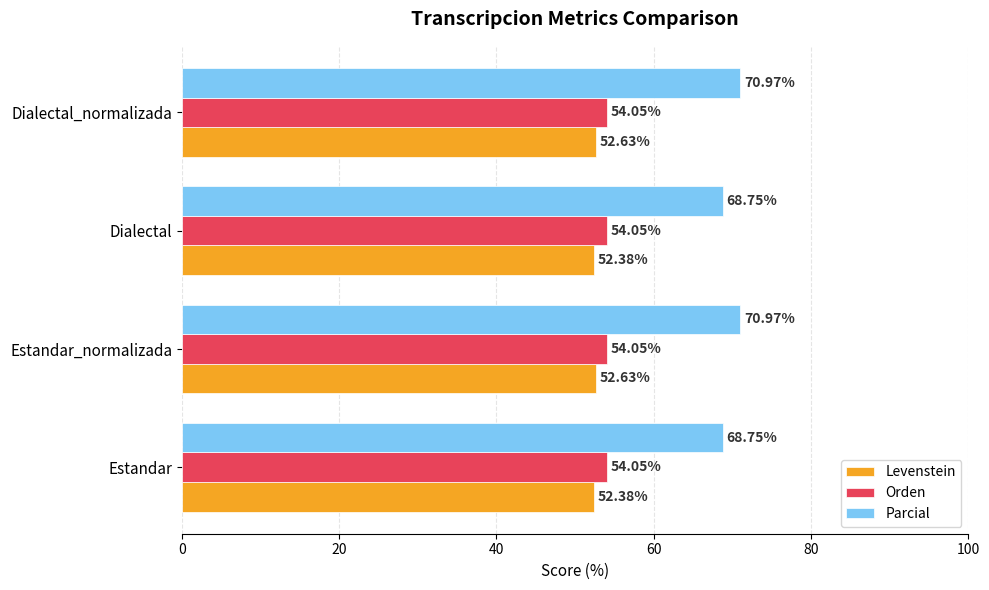

What are all the series names shown in the legend?

Levenstein, Orden, Parcial